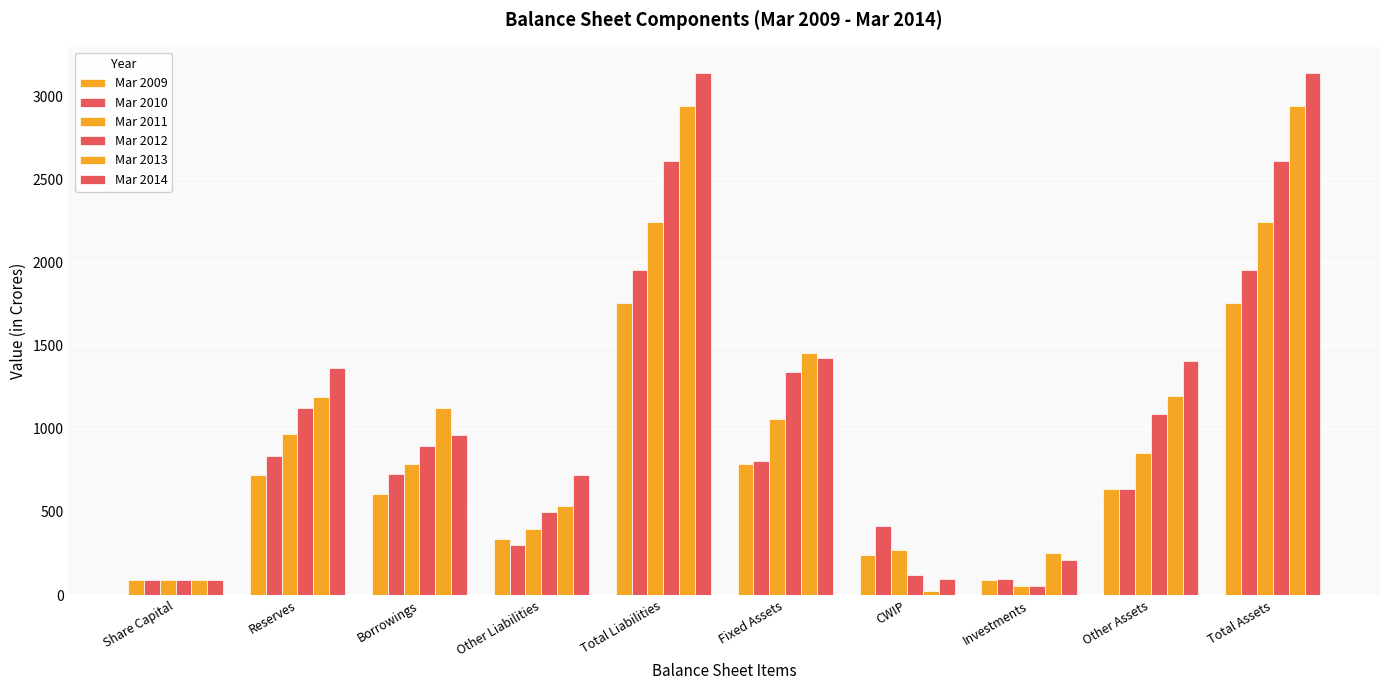

How many bars are there in total?

60